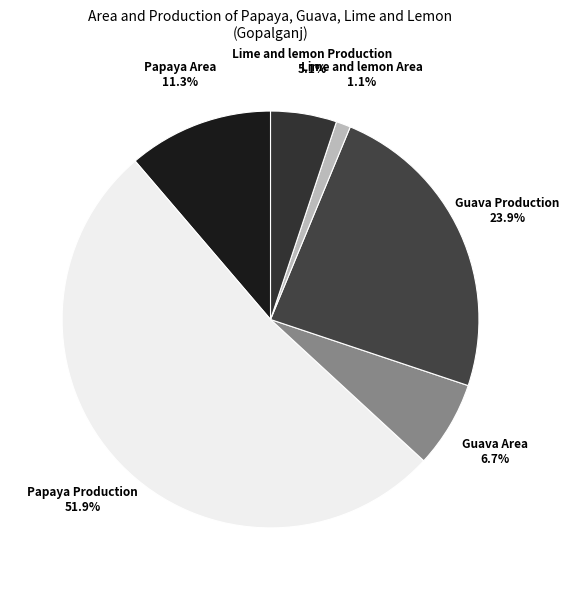

To the nearest percent, what is the combined percentage of Guava Area and Papaya Production?

59%